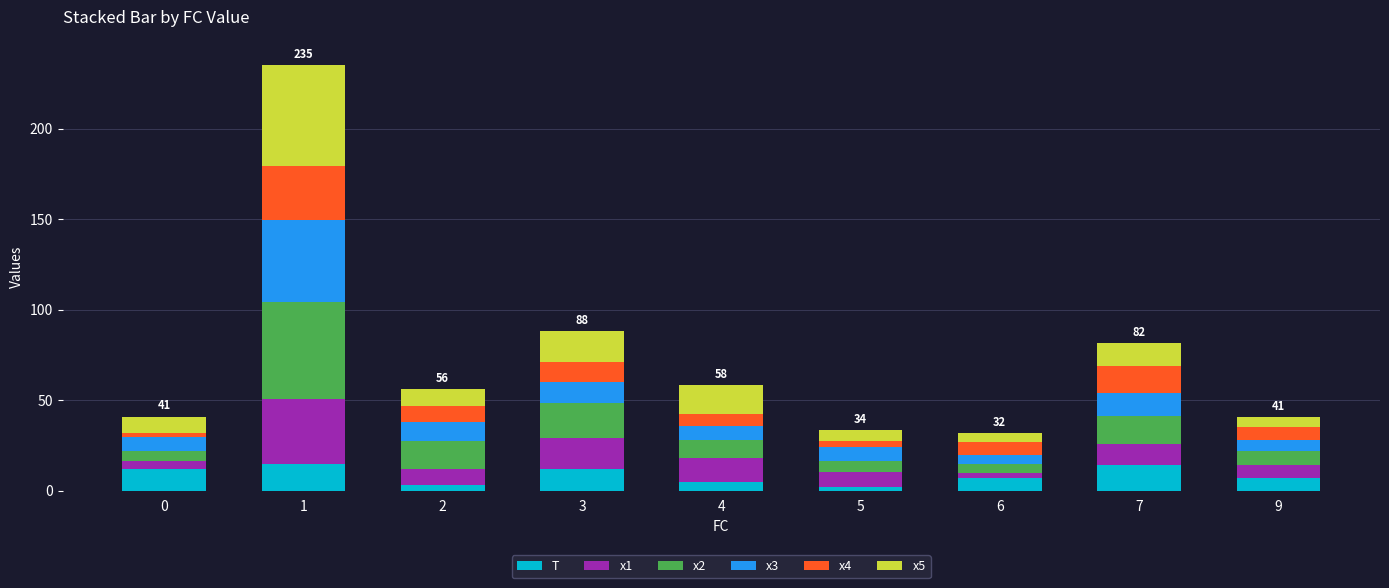

What is the total value across all series at 3?

88.1